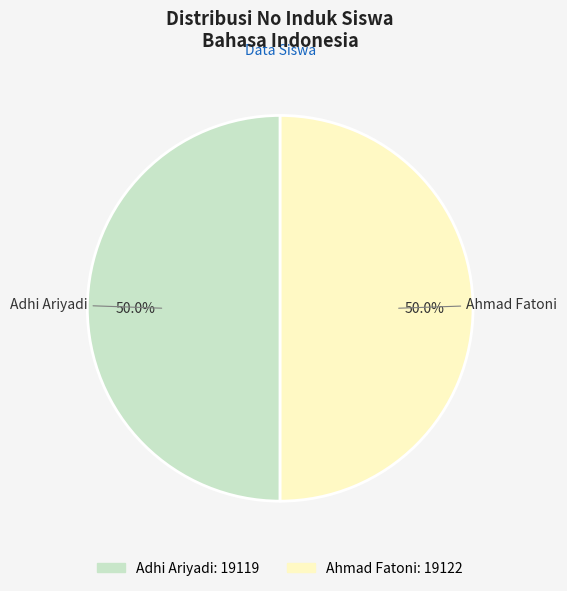

How much of the chart is everything except Adhi Ariyadi?

50.0%